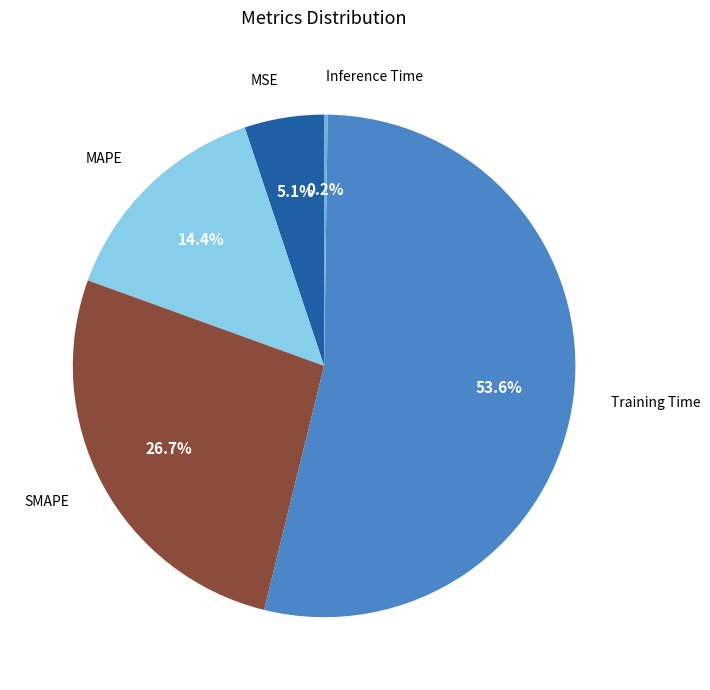

Between Training Time and SMAPE, which is larger?

Training Time